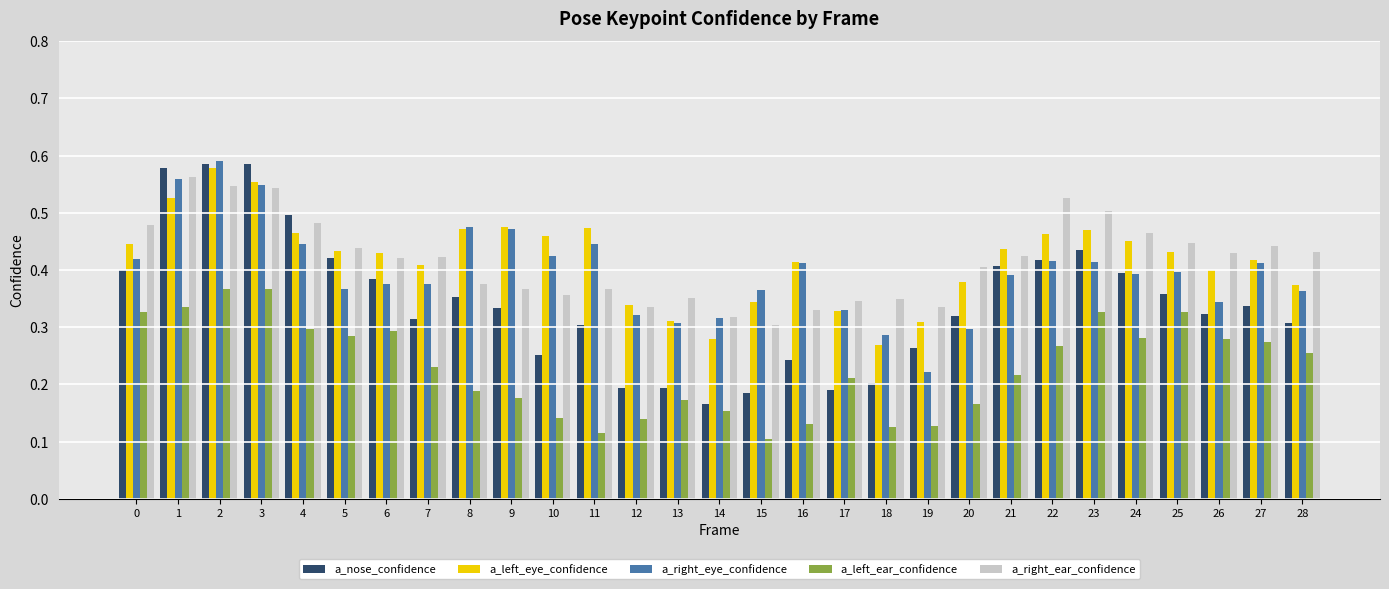

What is the sum of all a_left_eye_confidence values?

12.1